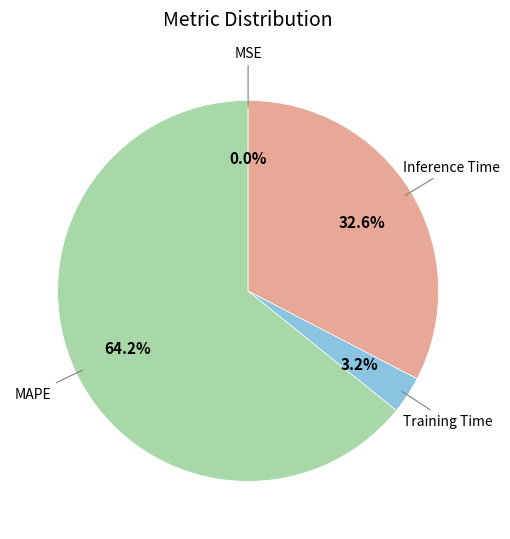

What is the largest slice in the pie chart?

MAPE